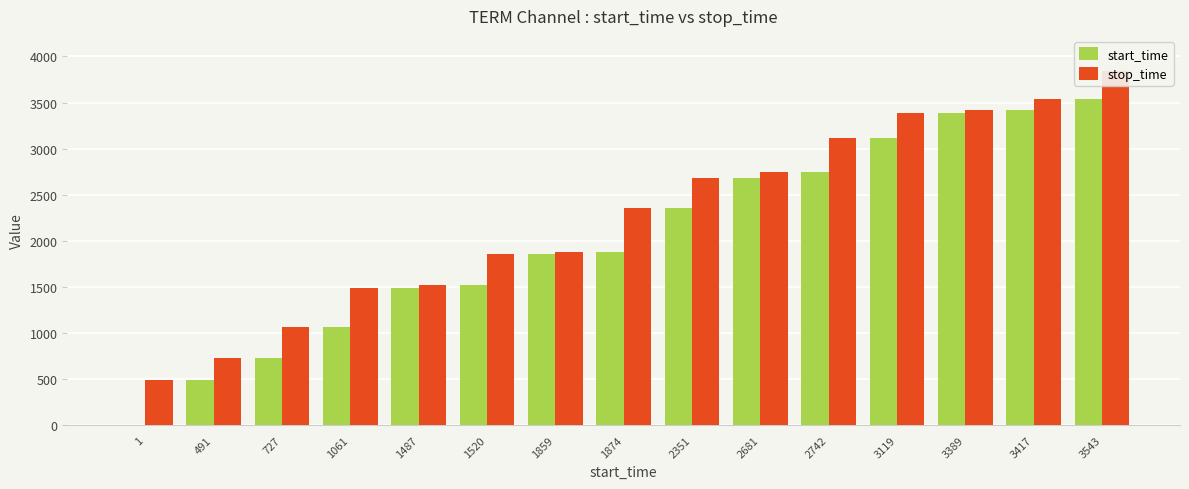

At 491, list the series in order from largest to smallest.

stop_time, start_time